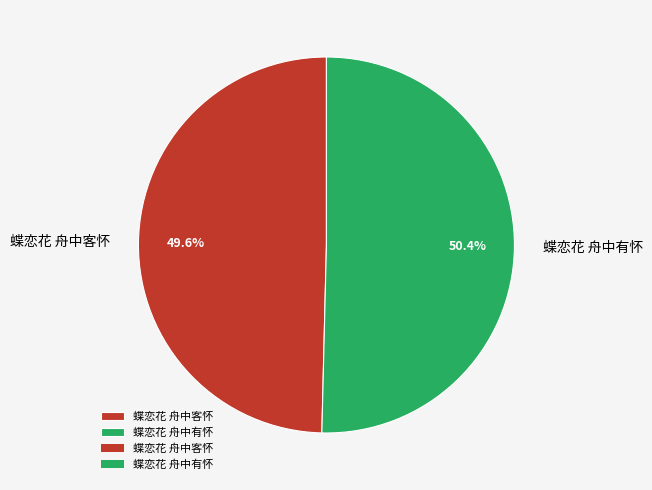

Which slice is the smallest?

蝶恋花 舟中客怀